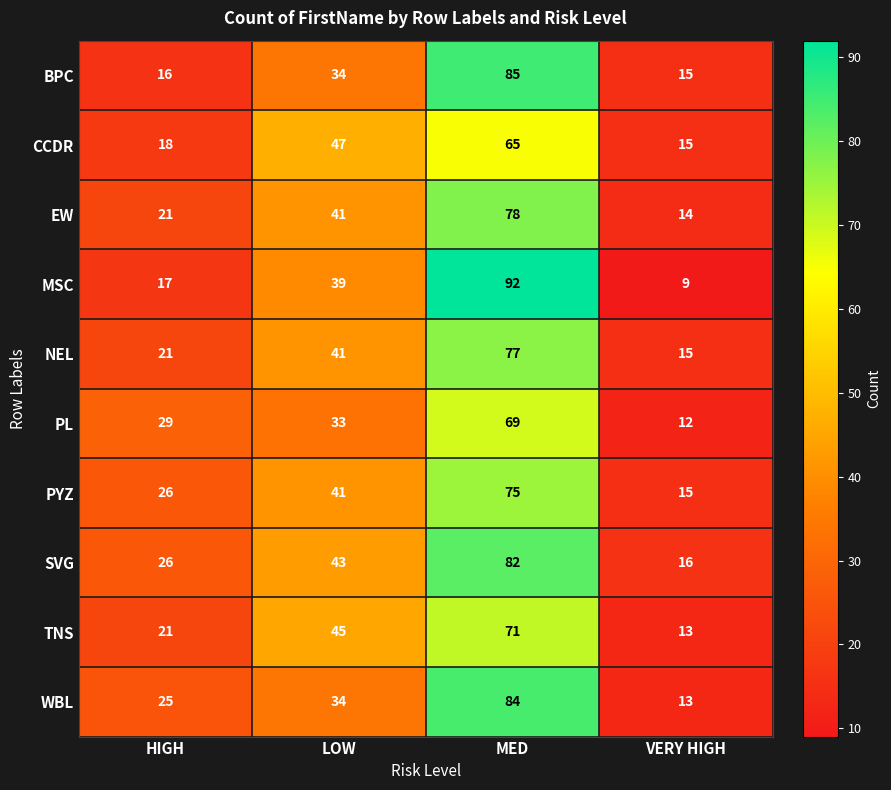

At which category is the sum across all series the highest?

MED